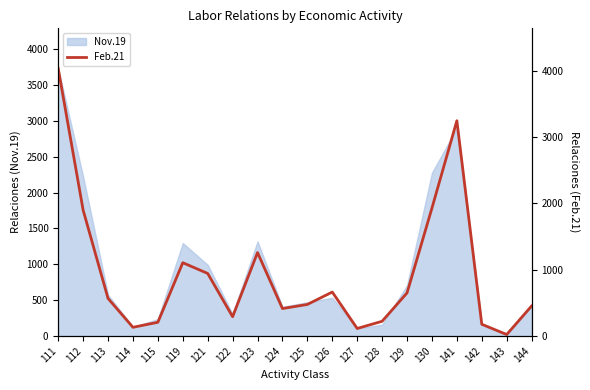

Read the value at 123, to the nearest 10.

1260